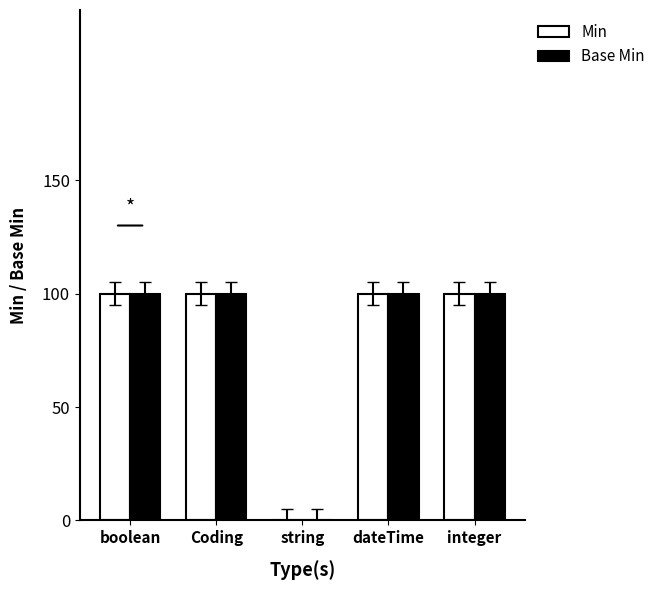

What are all the series names shown in the legend?

Min, Base Min